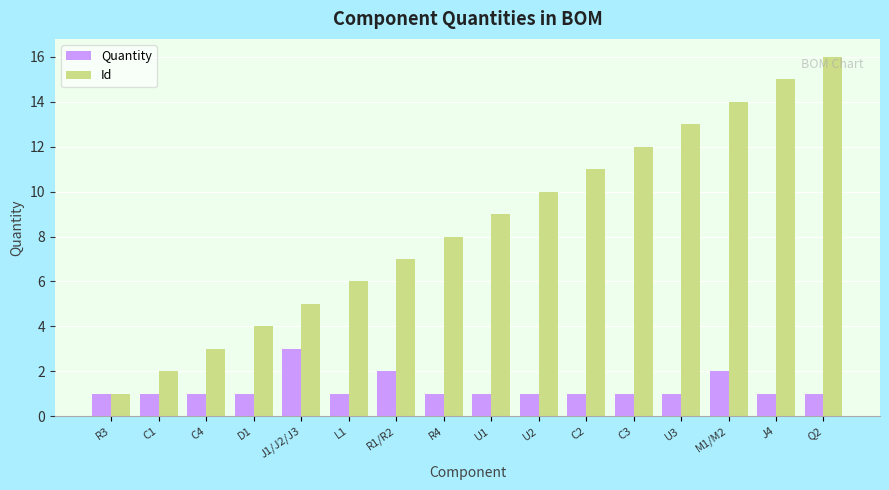

Rank the series by their maximum value, from highest to lowest.

Id, Quantity